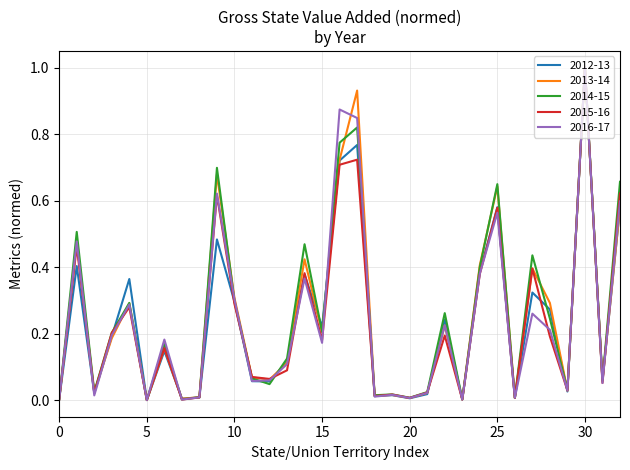

True or false: 2014-15 and 2015-16 intersect in this chart.

True